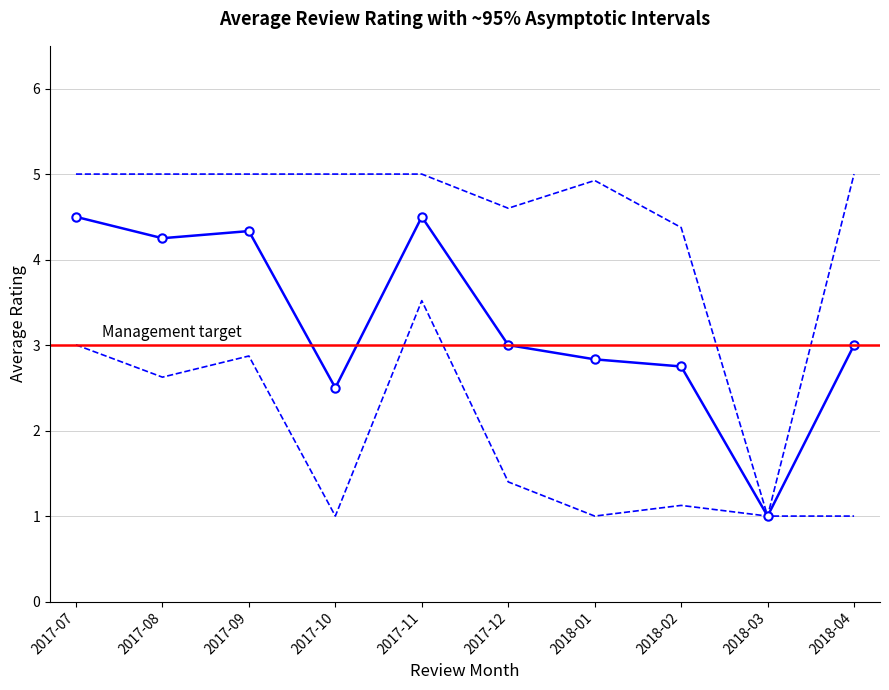

Which category has the highest value in the upper_ci series?

2017-10